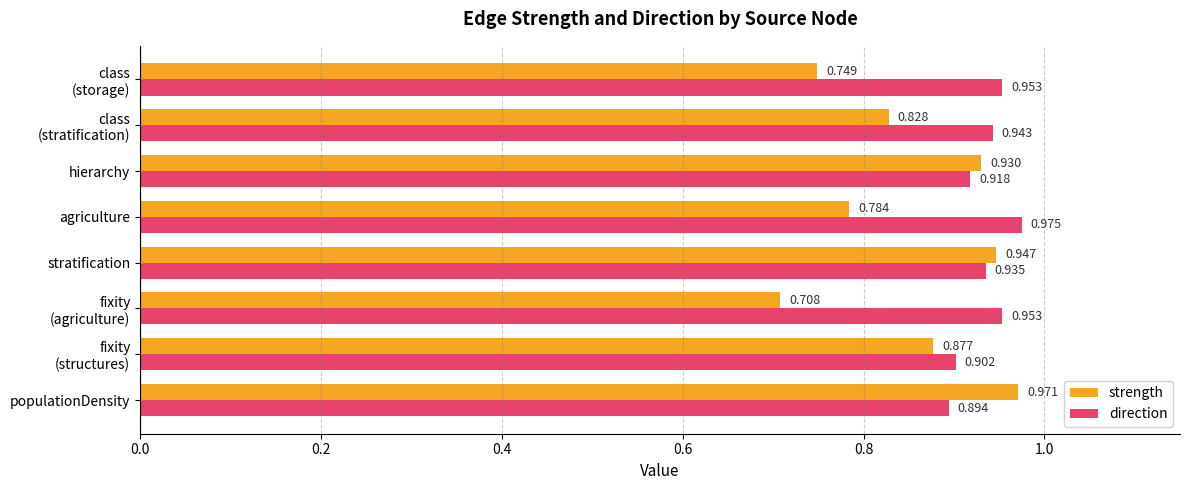

Which series has the largest total across all categories?

direction